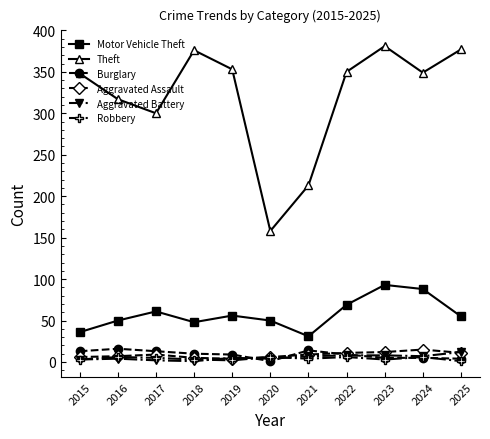

True or false: Motor Vehicle Theft and Aggravated Assault cross at least once.

False